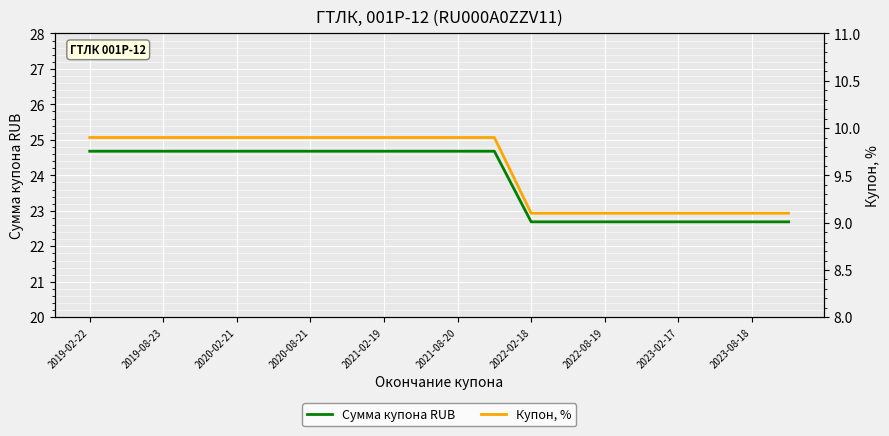

True or false: Сумма купона RUB and Купон, % intersect in this chart.

False